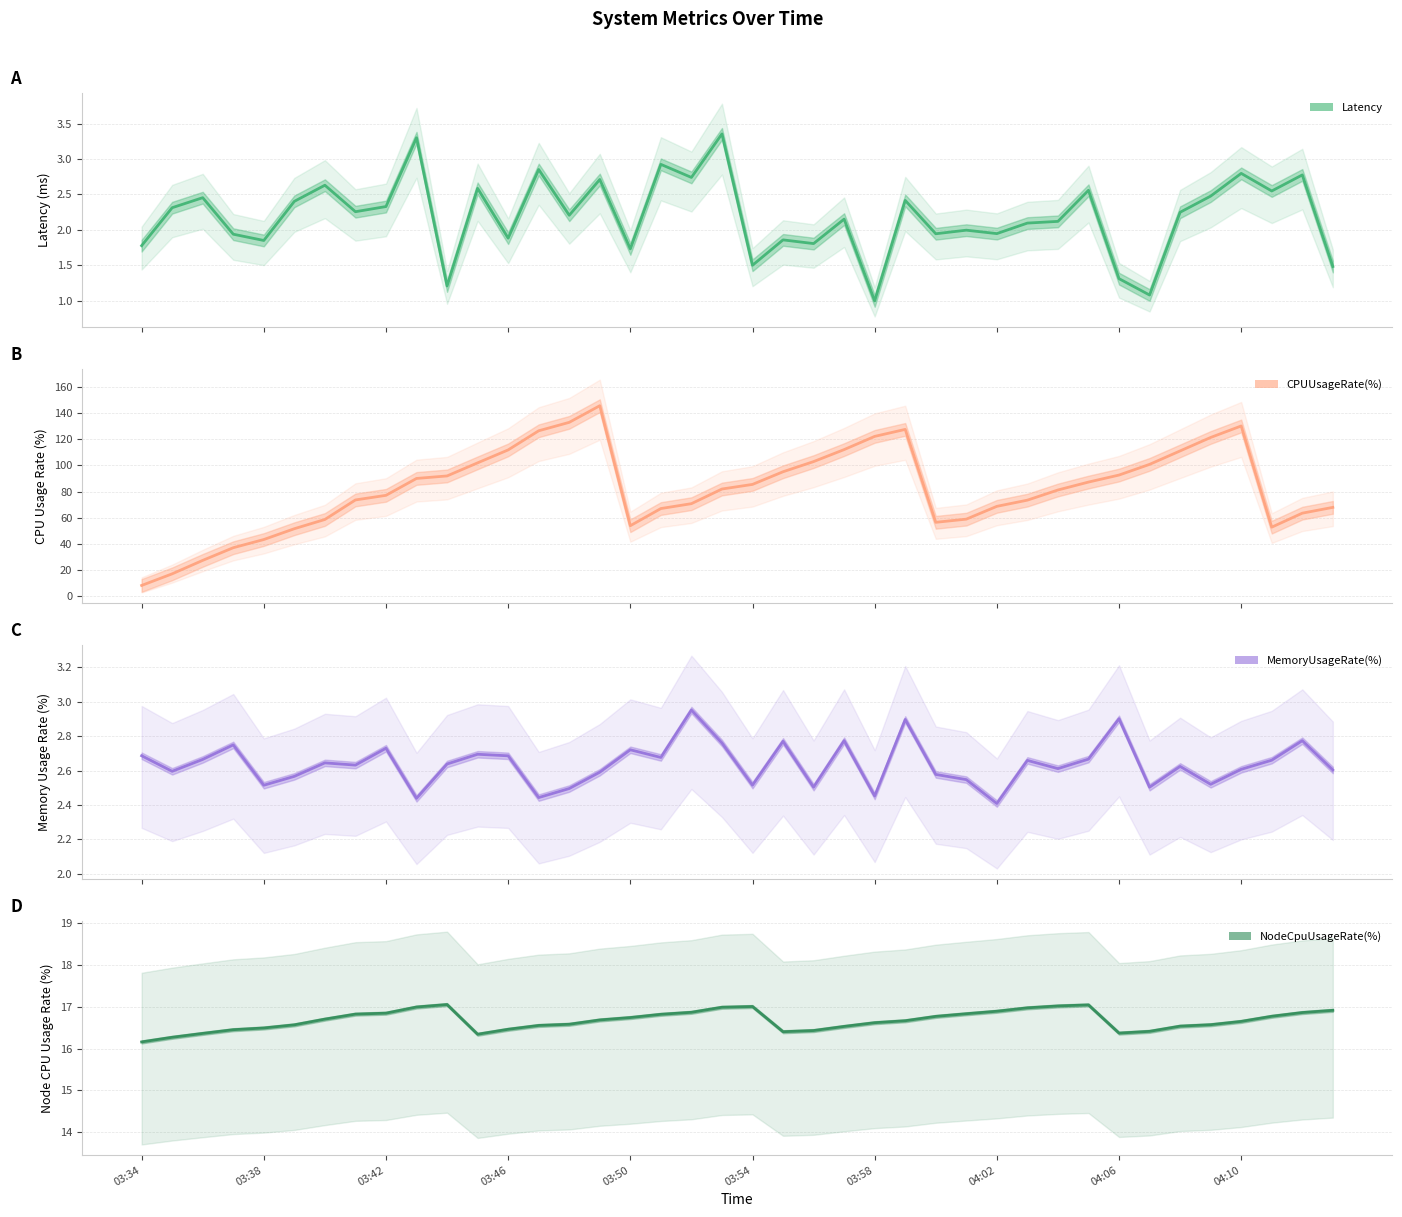

What is the value of the CPUUsageRate(%) (line) point at the 31st from the left?

81.2